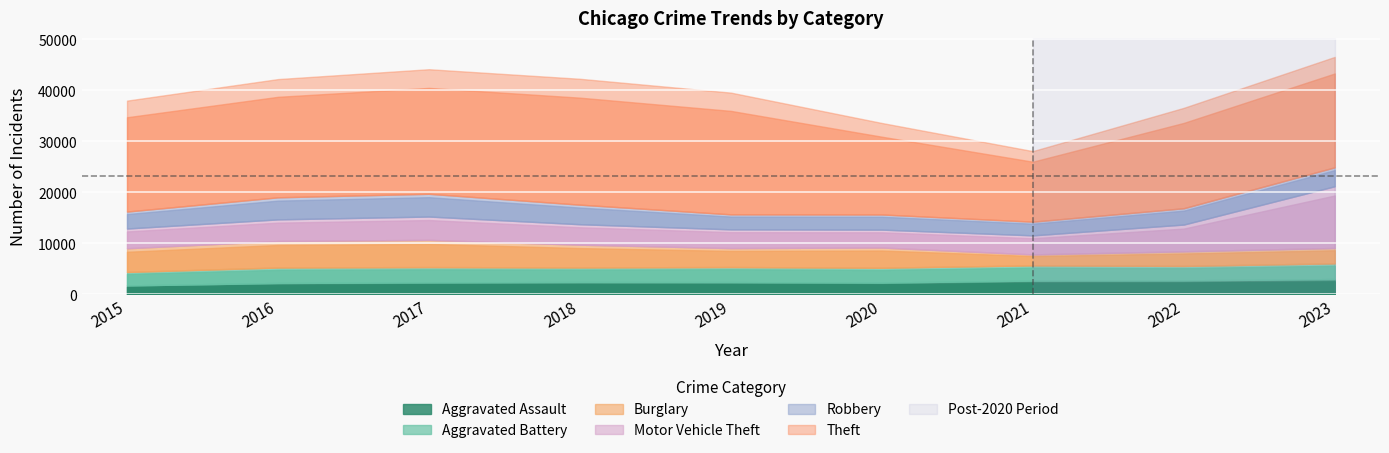

What is the sum of all Burglary values?

35307